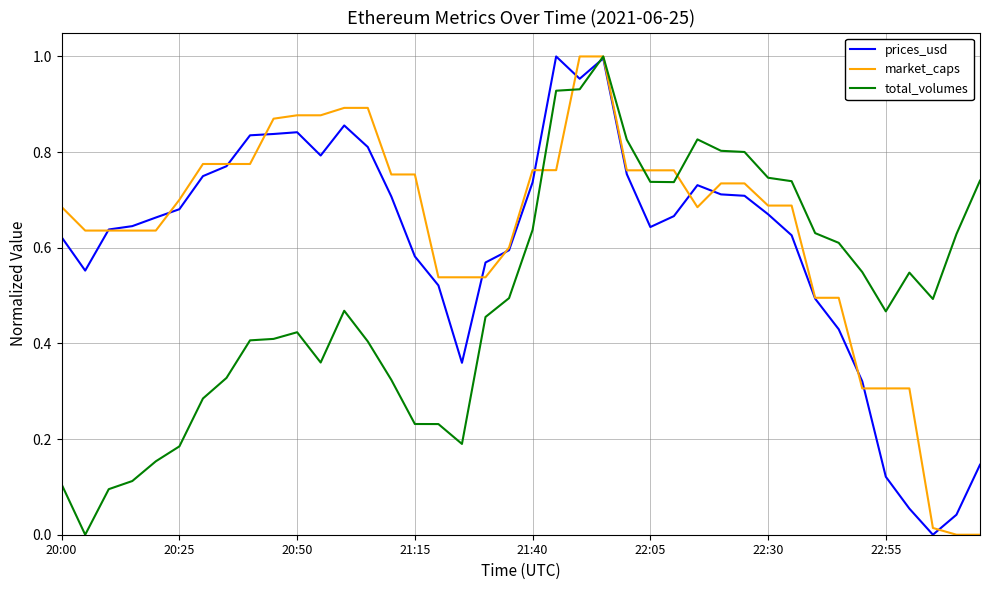

Rank the series by their average value, from lowest to highest.

total_volumes, prices_usd, market_caps